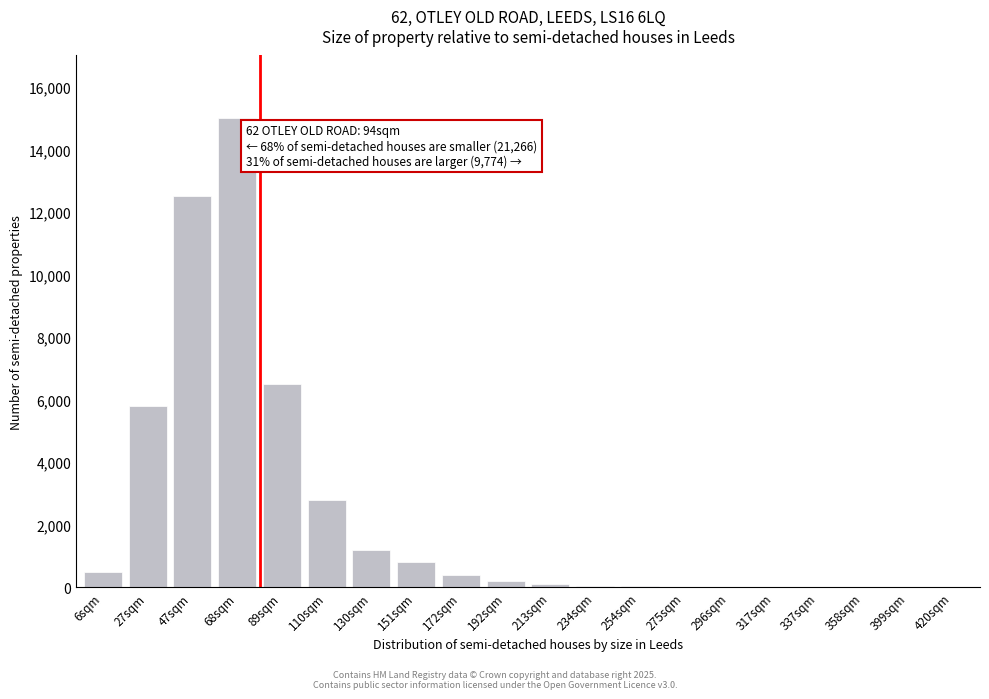

Where is the data nearest to the value 7500?

89sqm